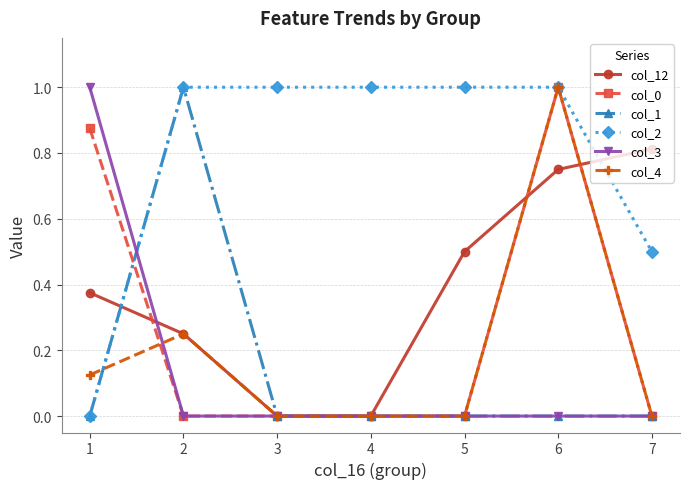

Between which two adjacent categories do col_12 and col_1 first intersect?

1 and 2